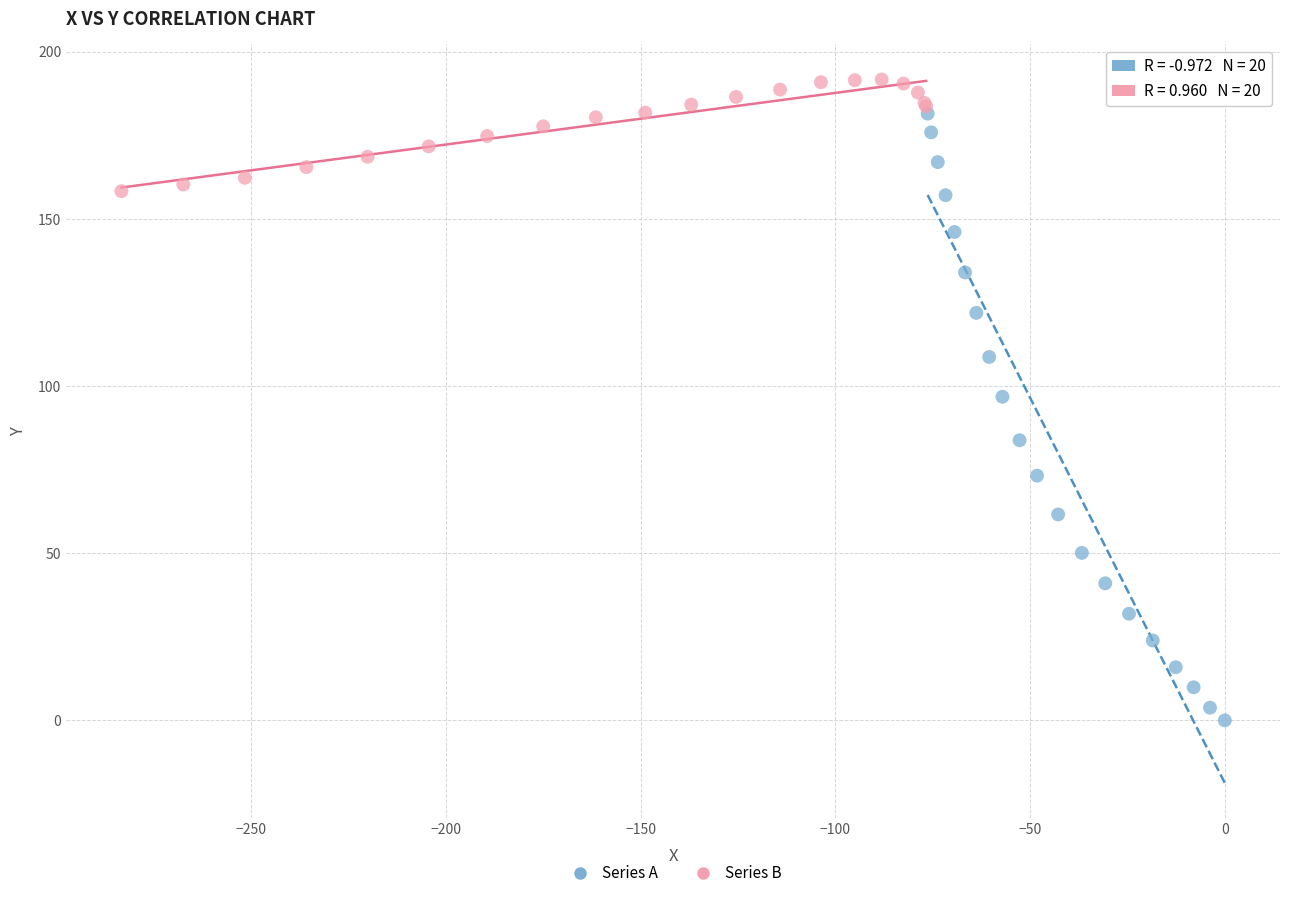

Which series reaches the maximum Y coordinate?

Series B